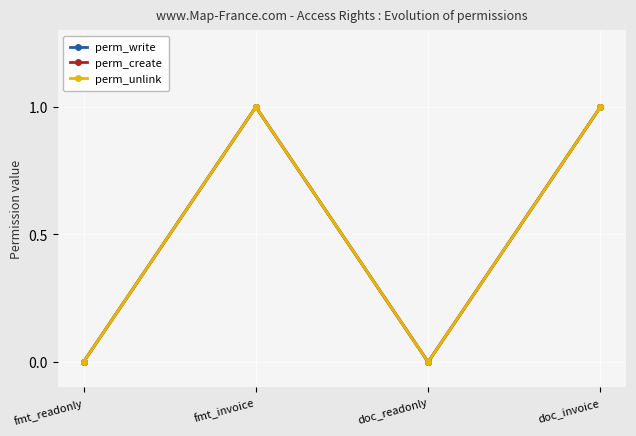

Where is the first local maximum for perm_create?

fmt_invoice